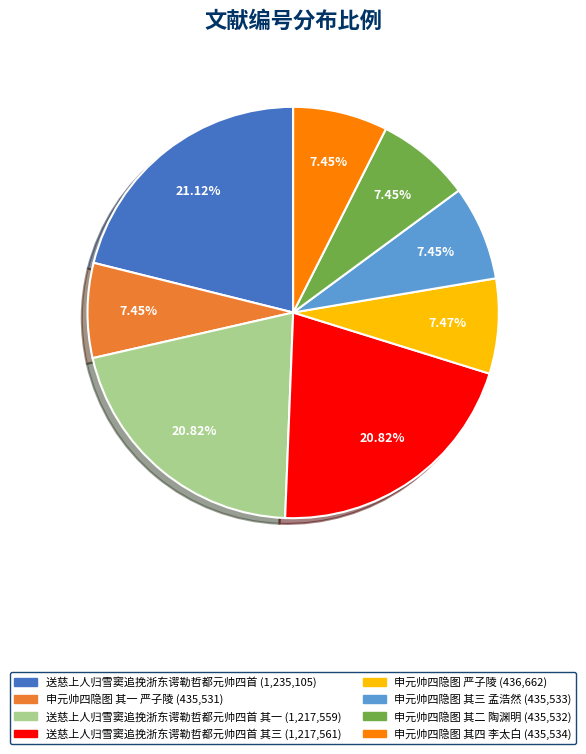

Does any single category account for the majority?

No